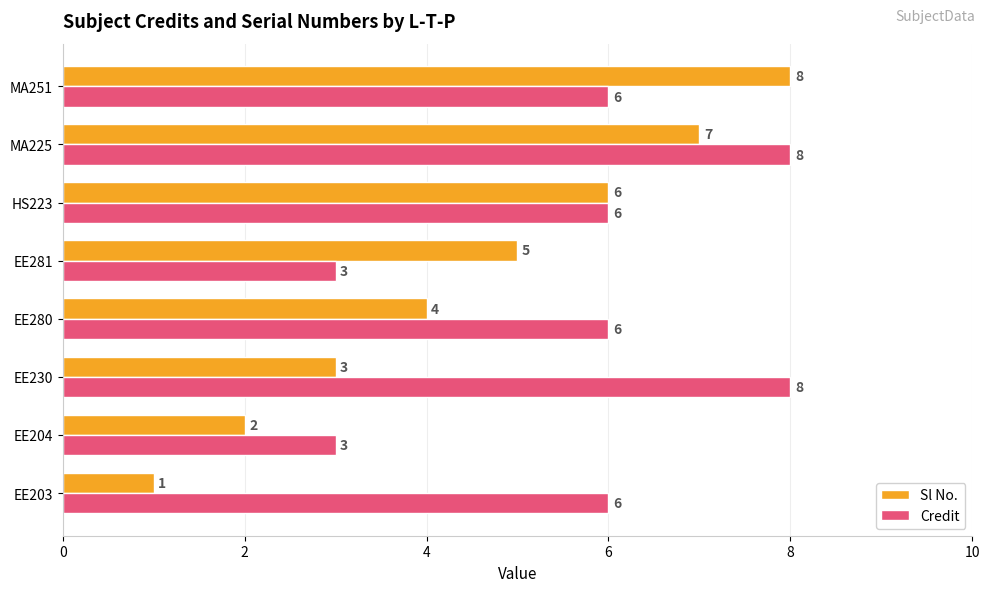

Which series changed the most between EE280 and MA225?

Sl No.